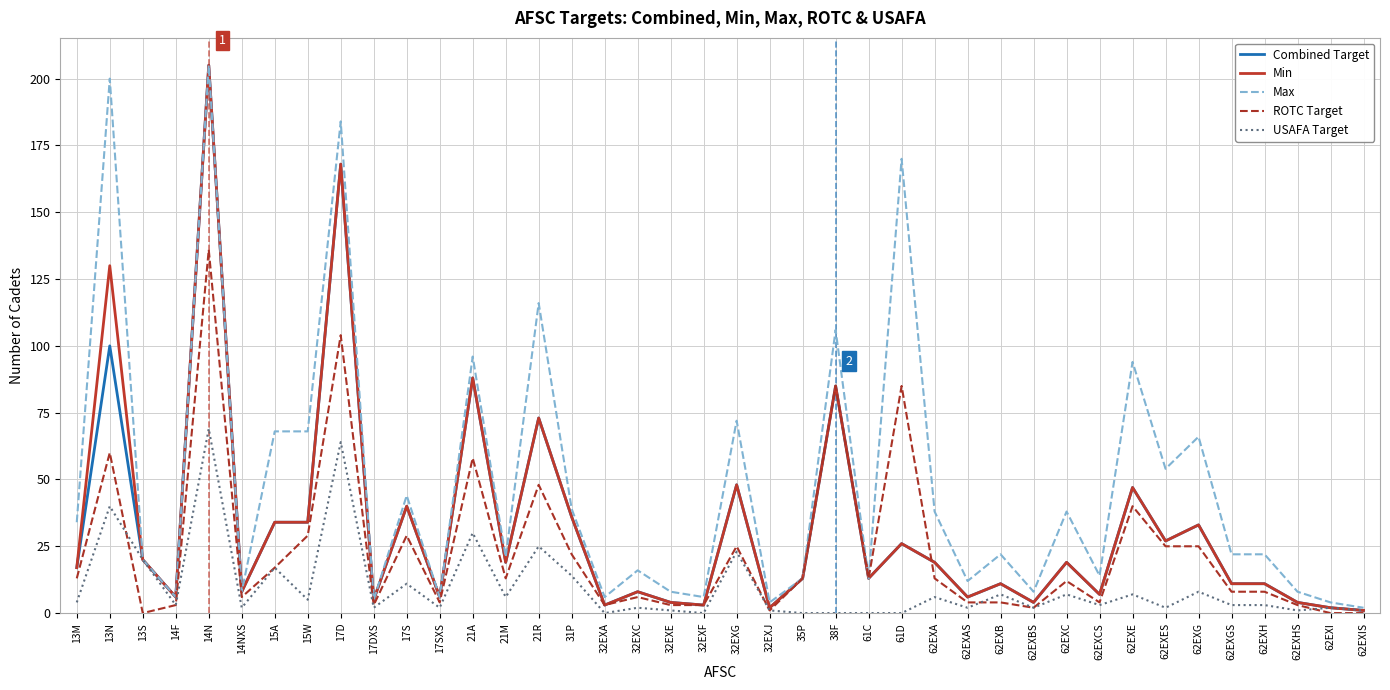

True or false: USAFA Target has a value of -25 at 61D.

False